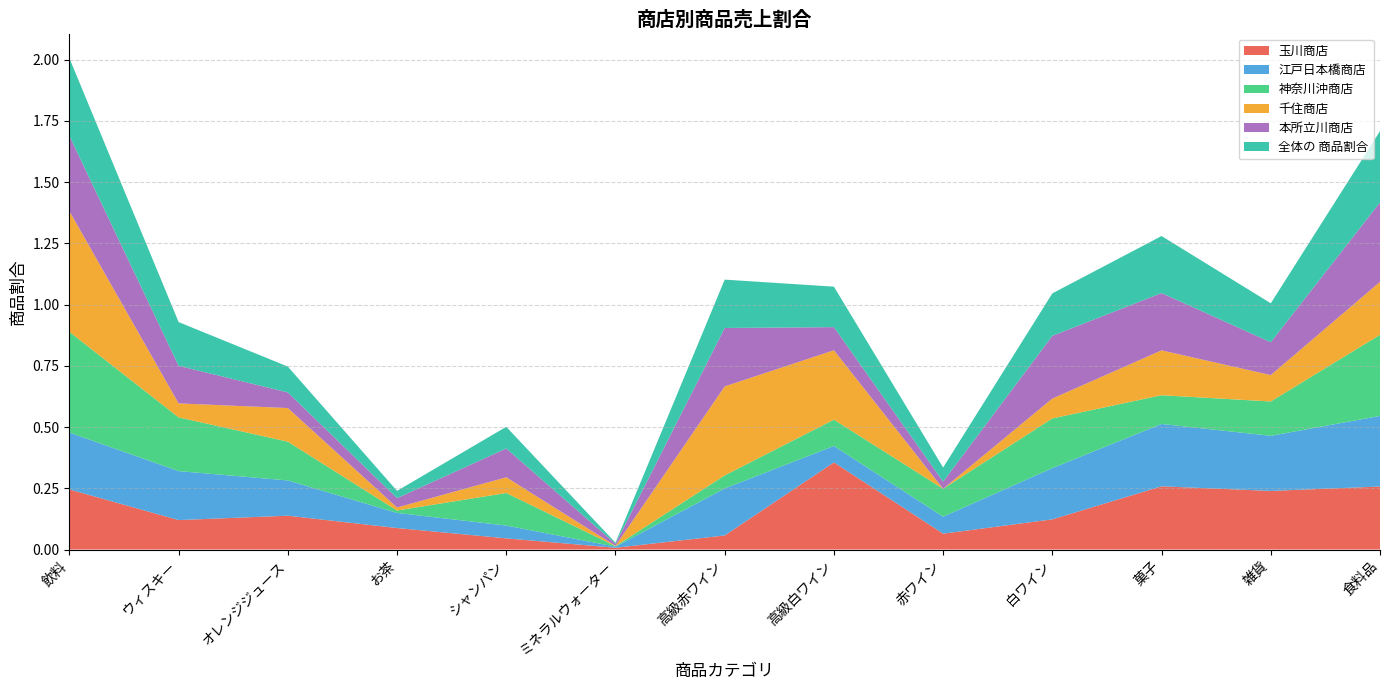

Reading left to right, extract all data points from this chart.

玉川商店: 飲料=0.2	ウィスキー=0.1	オレンジジュース=0.1	お茶=0.1	シャンパン=0.0	ミネラルウォーター=0.0	高級赤ワイン=0.1	高級白ワイン=0.4	赤ワイン=0.1	白ワイン=0.1	菓子=0.3	雑貨=0.2	食料品=0.3
江戸日本橋商店: 飲料=0.2	ウィスキー=0.2	オレンジジュース=0.1	お茶=0.1	シャンパン=0.1	ミネラルウォーター=0.0	高級赤ワイン=0.2	高級白ワイン=0.1	赤ワイン=0.1	白ワイン=0.2	菓子=0.3	雑貨=0.2	食料品=0.3
神奈川沖商店: 飲料=0.4	ウィスキー=0.2	オレンジジュース=0.2	お茶=0.0	シャンパン=0.1	ミネラルウォーター=0.0	高級赤ワイン=0.1	高級白ワイン=0.1	赤ワイン=0.1	白ワイン=0.2	菓子=0.1	雑貨=0.1	食料品=0.3
千住商店: 飲料=0.5	ウィスキー=0.1	オレンジジュース=0.1	お茶=0.0	シャンパン=0.1	ミネラルウォーター=0.0	高級赤ワイン=0.4	高級白ワイン=0.3	赤ワイン=0.0	白ワイン=0.1	菓子=0.2	雑貨=0.1	食料品=0.2
本所立川商店: 飲料=0.3	ウィスキー=0.2	オレンジジュース=0.1	お茶=0.0	シャンパン=0.1	ミネラルウォーター=0.0	高級赤ワイン=0.2	高級白ワイン=0.1	赤ワイン=0.0	白ワイン=0.3	菓子=0.2	雑貨=0.1	食料品=0.3
全体の 商品割合: 飲料=0.3	ウィスキー=0.2	オレンジジュース=0.1	お茶=0.0	シャンパン=0.1	ミネラルウォーター=0.0	高級赤ワイン=0.2	高級白ワイン=0.2	赤ワイン=0.1	白ワイン=0.2	菓子=0.2	雑貨=0.2	食料品=0.3